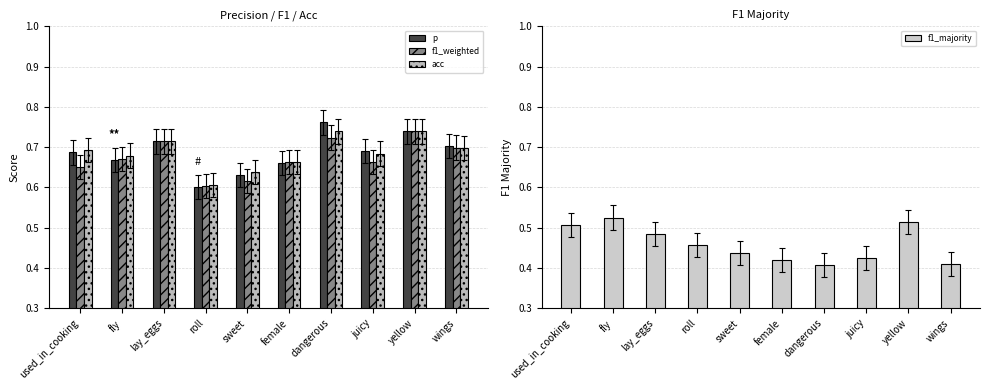

True or false: f1_majority has a value of 0.1 at female.

False